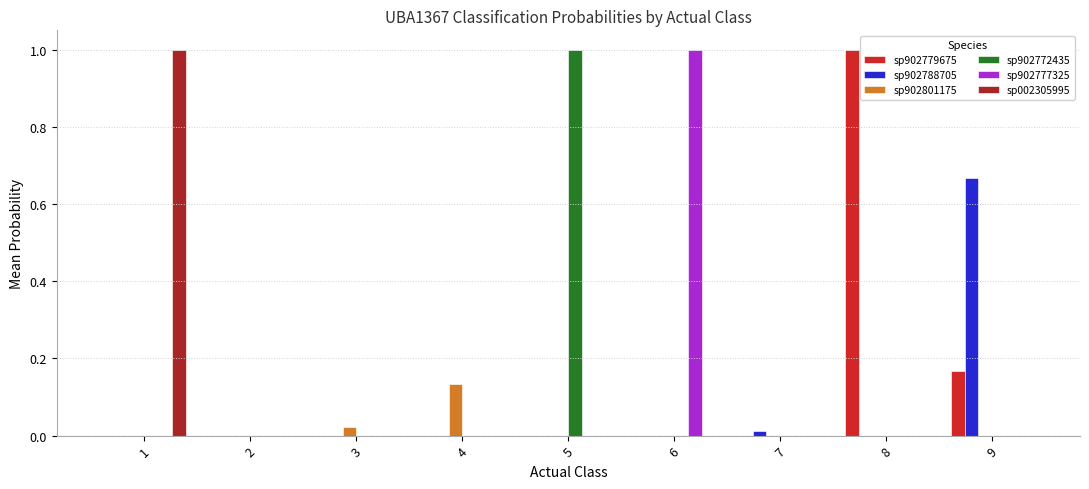

True or false: sp002305995 has a value of 0.0 at 6.

True